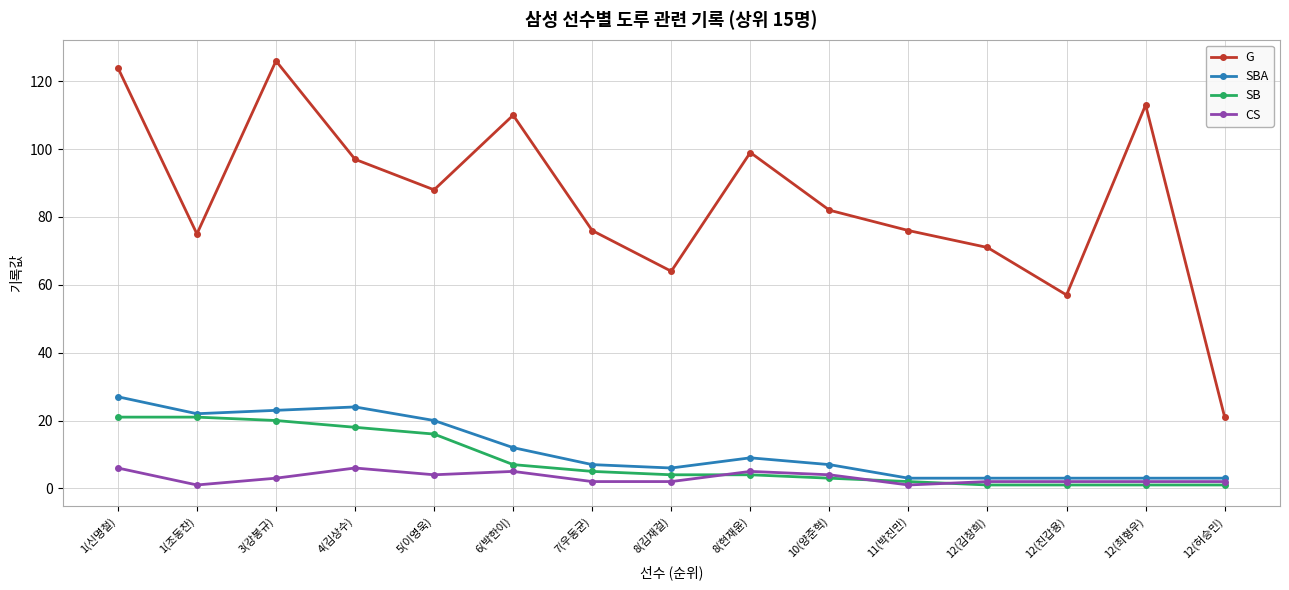

Reading left to right, extract all data points from this chart.

G: 124	75	126	97	88	110	76	64	99	82	76	71	57	113	21
SBA: 27	22	23	24	20	12	7	6	9	7	3	3	3	3	3
SB: 21	21	20	18	16	7	5	4	4	3	2	1	1	1	1
CS: 6	1	3	6	4	5	2	2	5	4	1	2	2	2	2